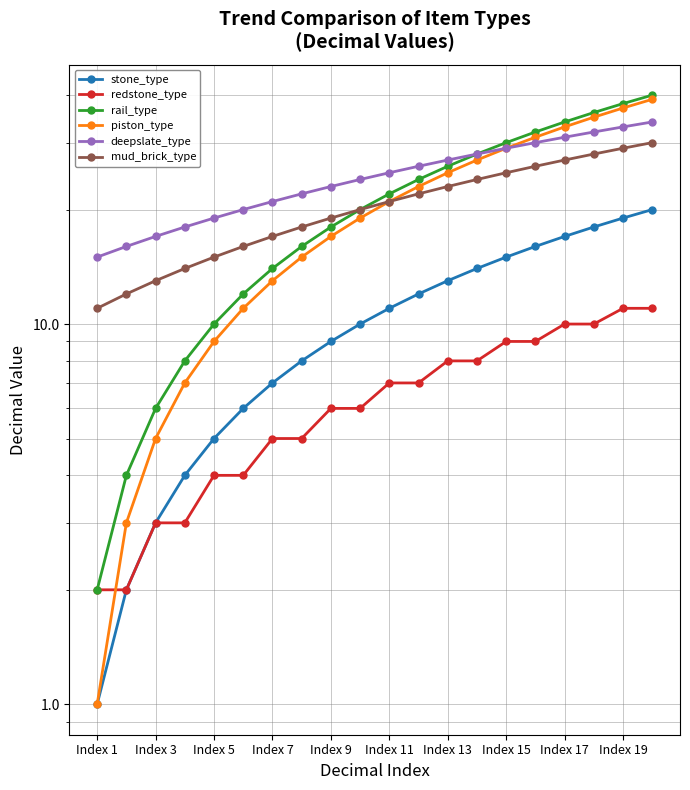

Which series has the widest spread of values?

rail_type